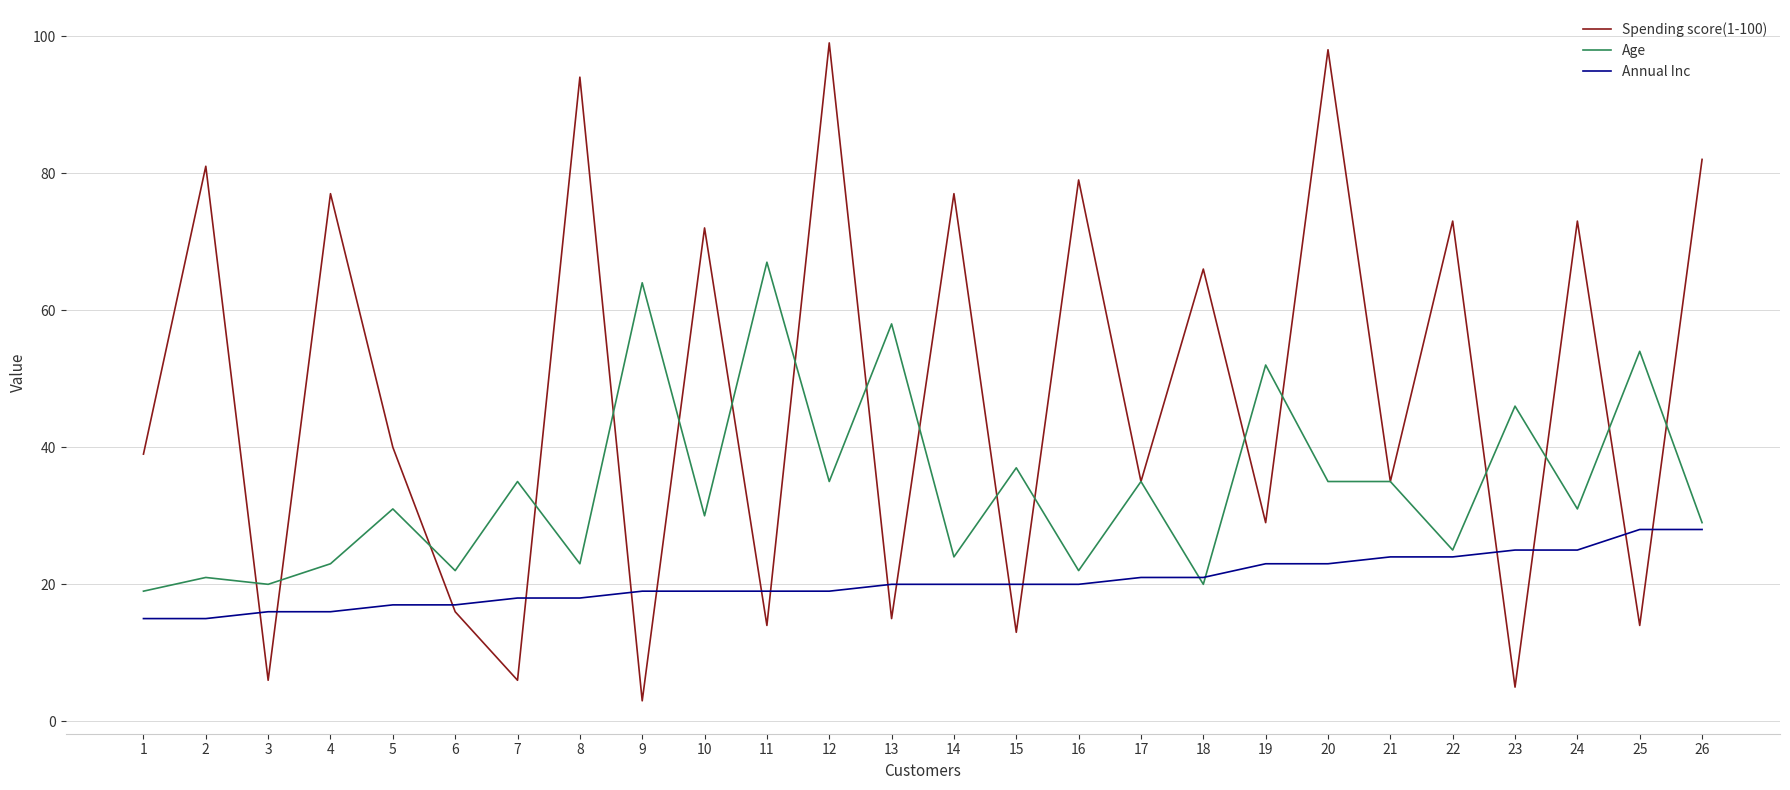

Is the value of Age at 15 greater than the value of Spending score(1-100) at 16?

No